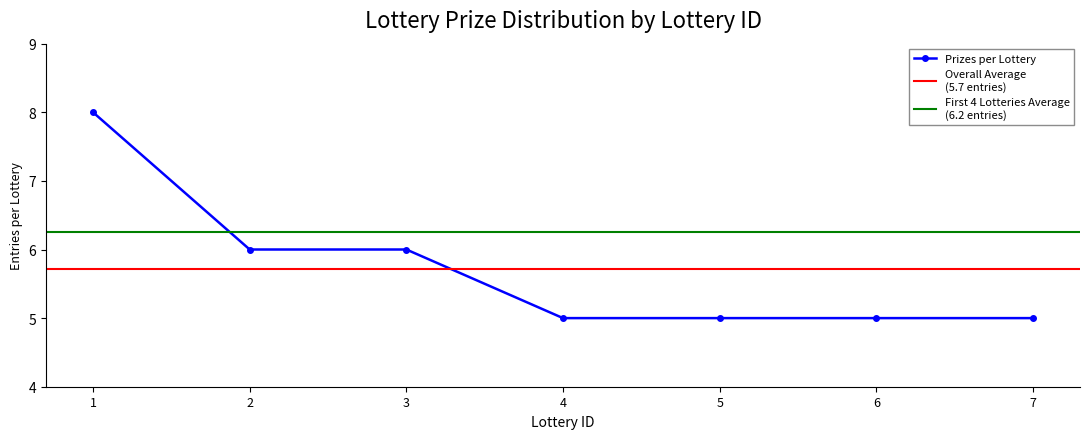

The chart shows a value of 5 at 6. True or false?

True